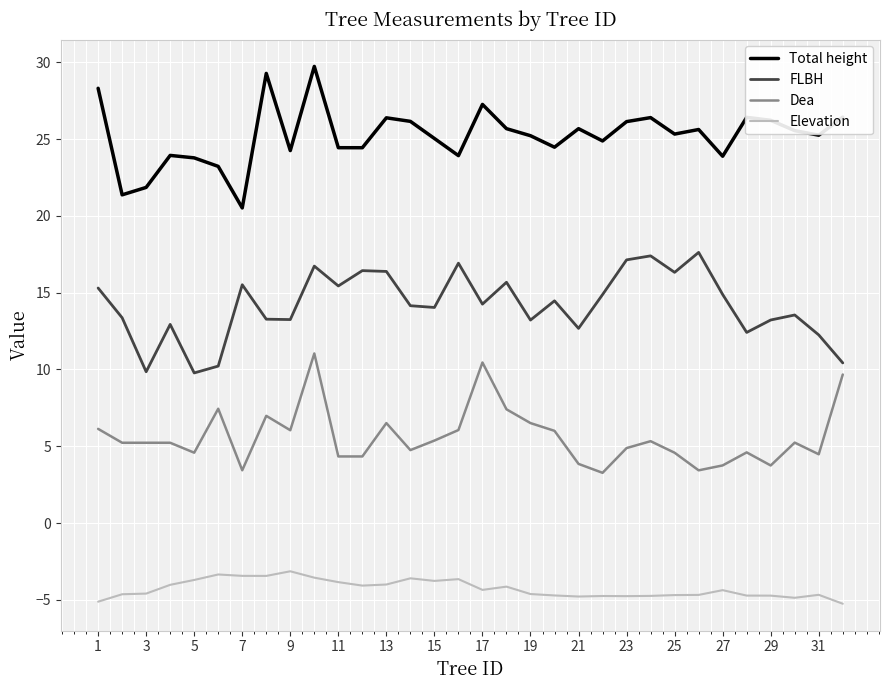

Rank the series by their average value, from lowest to highest.

Elevation, Dea, FLBH, Total height